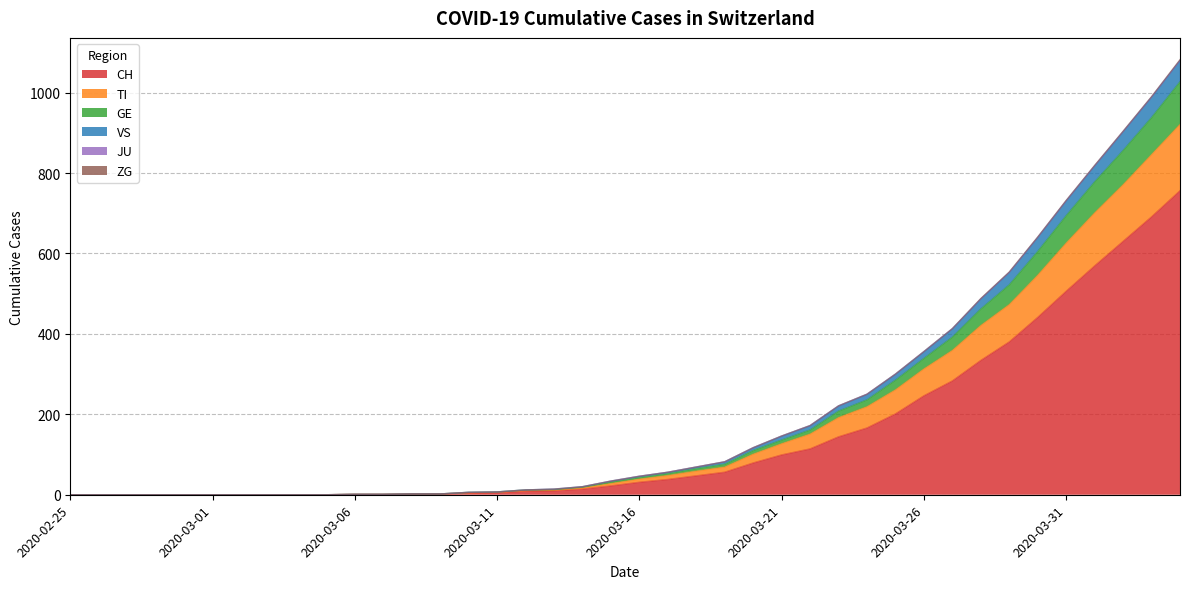

What is the highest value of the CH series?

756